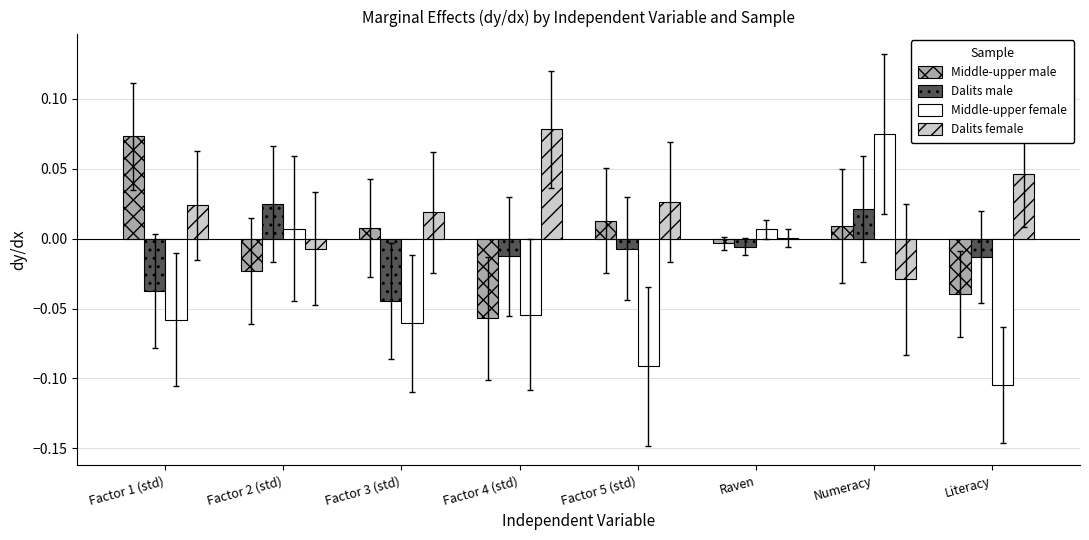

Is the value of Middle-upper female at Factor 3 (std) greater than the value of Dalits male at Factor 3 (std)?

No